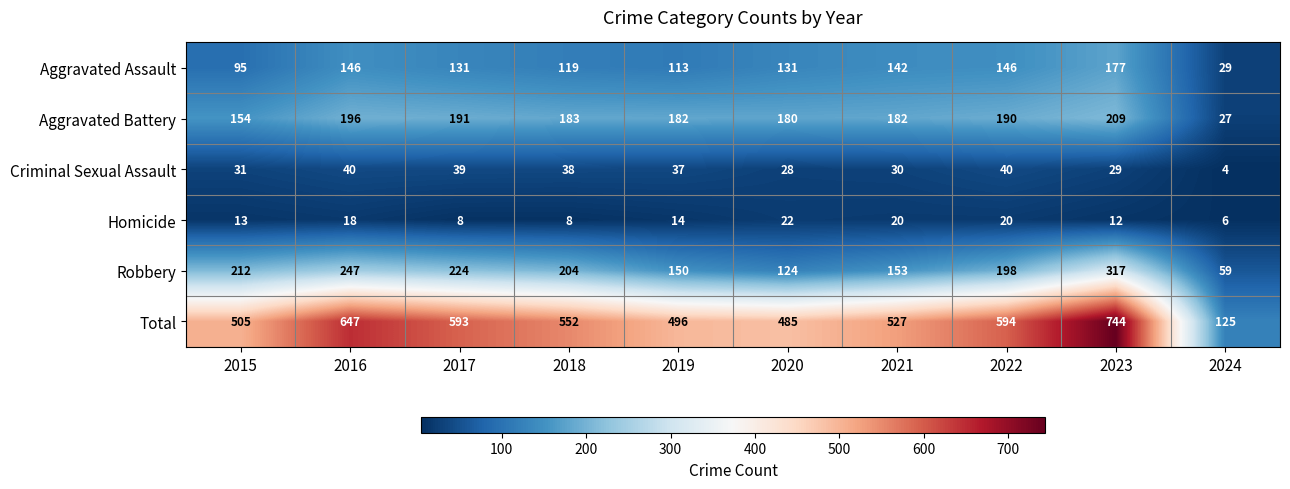

At how many categories does at least one series exceed 430?

9